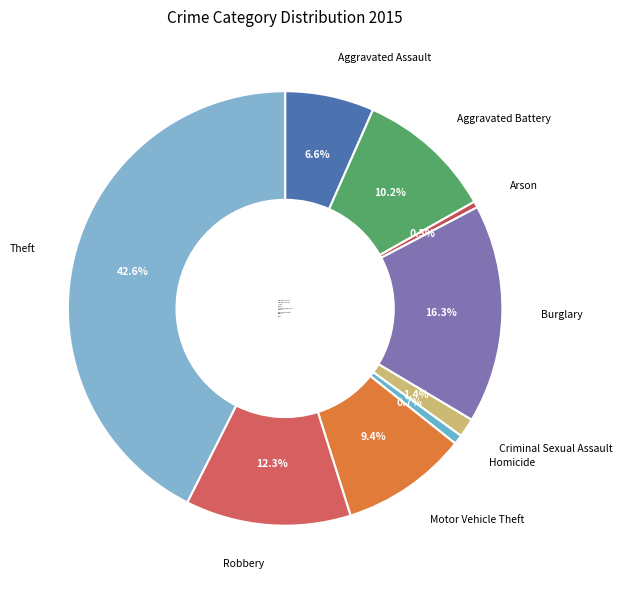

Count the number of slices in the pie.

9